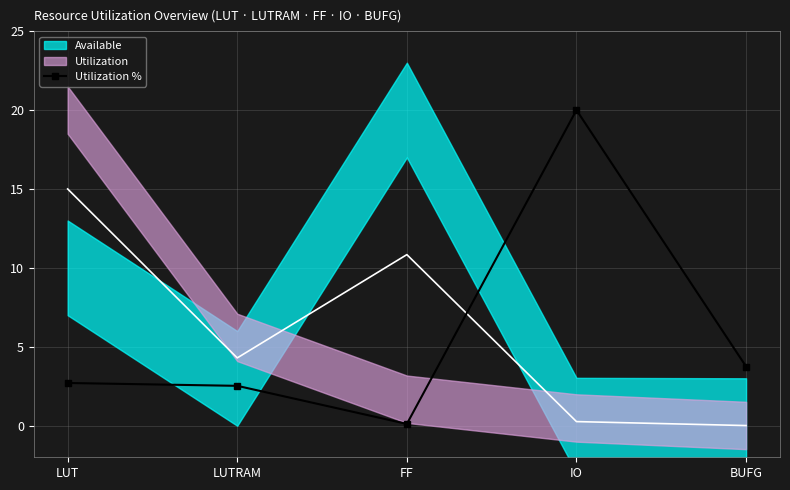

How many interior local peaks (higher than both neighbors) does the data have?

1